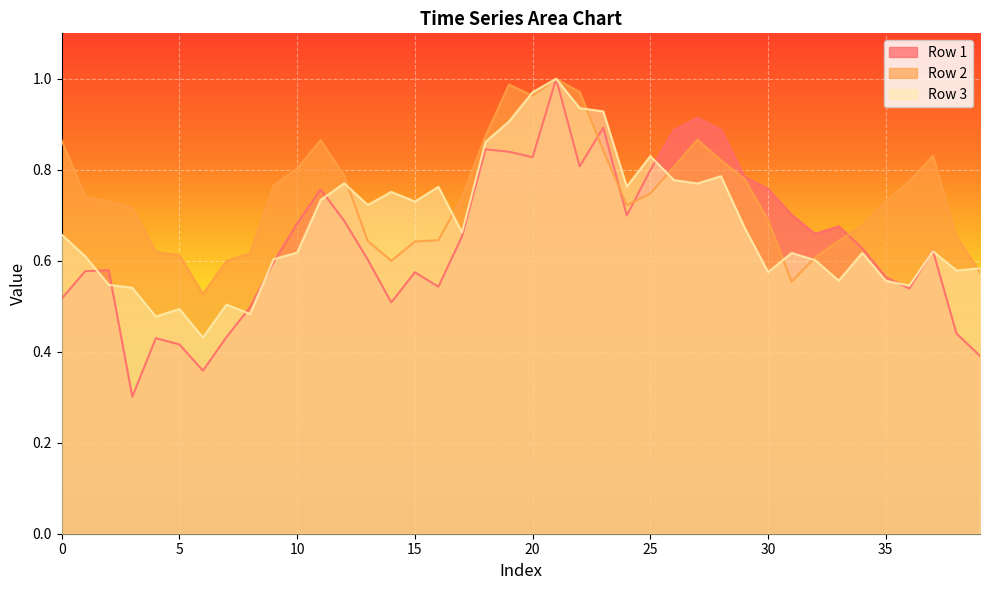

Reading right to left, transcribe all the data shown in this chart.

Row 1: 0.4	0.4	0.6	0.5	0.6	0.6	0.7	0.7	0.7	0.8	0.8	0.9	0.9	0.9	0.8	0.7	0.9	0.8	1.0	0.8	0.8	0.8	0.7	0.5	0.6	0.5	0.6	0.7	0.8	0.7	0.6	0.5	0.4	0.4	0.4	0.4	0.3	0.6	0.6	0.5
Row 2: 0.6	0.7	0.8	0.8	0.7	0.7	0.6	0.6	0.6	0.7	0.8	0.8	0.9	0.8	0.7	0.7	0.8	1.0	1.0	1.0	1.0	0.9	0.7	0.6	0.6	0.6	0.6	0.8	0.9	0.8	0.8	0.6	0.6	0.5	0.6	0.6	0.7	0.7	0.7	0.9
Row 3: 0.6	0.6	0.6	0.5	0.6	0.6	0.6	0.6	0.6	0.6	0.7	0.8	0.8	0.8	0.8	0.8	0.9	0.9	1.0	1.0	0.9	0.9	0.7	0.8	0.7	0.8	0.7	0.8	0.7	0.6	0.6	0.5	0.5	0.4	0.5	0.5	0.5	0.5	0.6	0.7